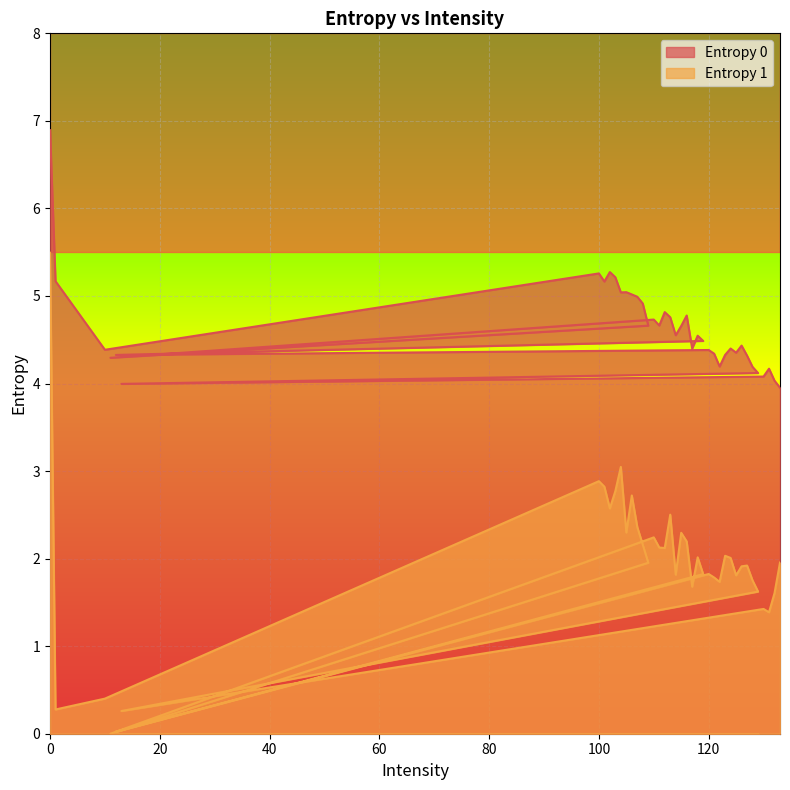

How many interior local valleys does the Entropy 1 series have?

12